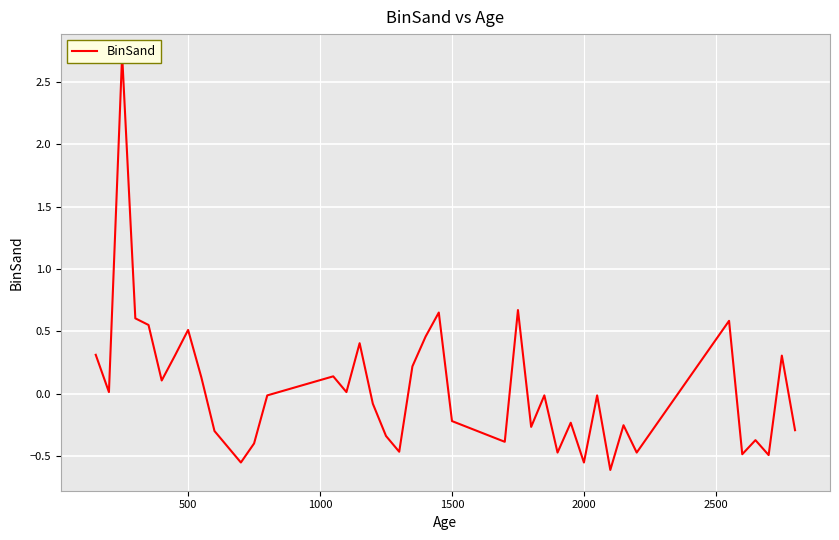

Count the number of values greater than 0.

18